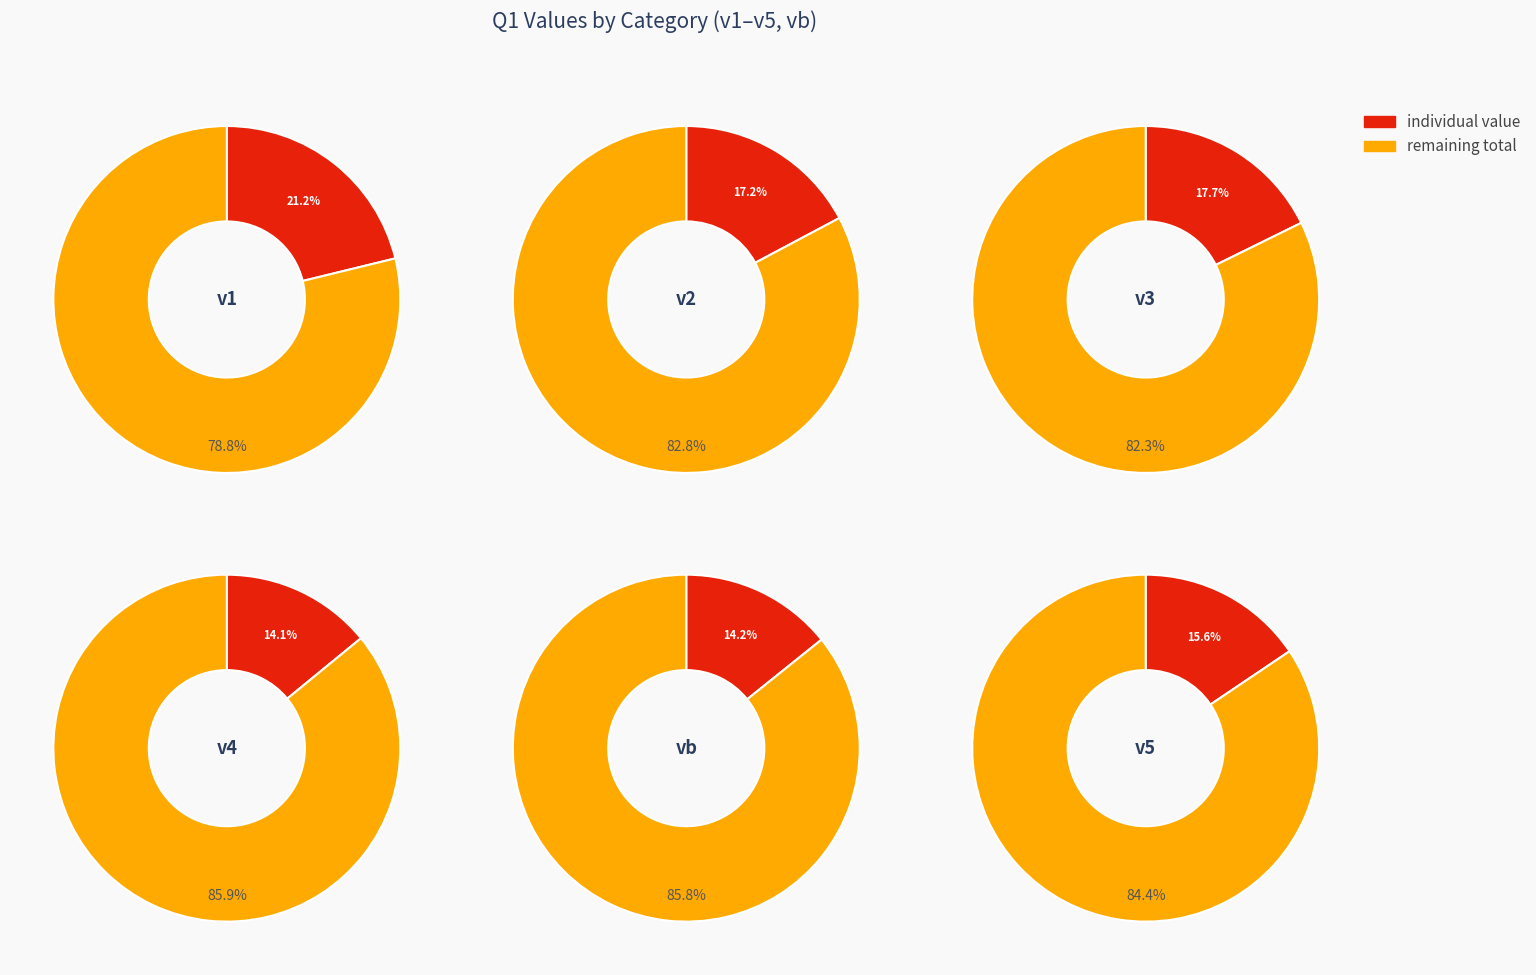

Is it true that v2 is 32% of the pie?

False